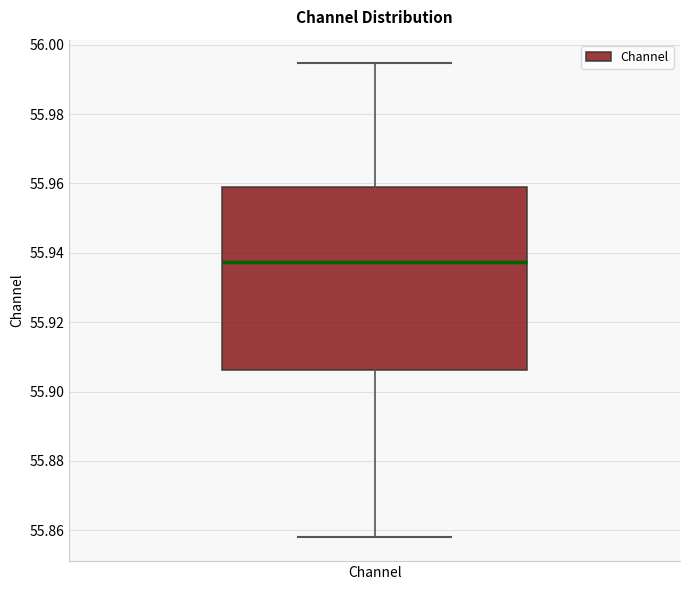

Transcribe this box plot: give where the median line is, the range the box spans, and where the two whiskers end, as read against the y-axis. The values are not printed on the chart, so give them approximately, as read against the axis.

median 55.938, box 55.906 to 55.958, whiskers 55.858 to 55.994